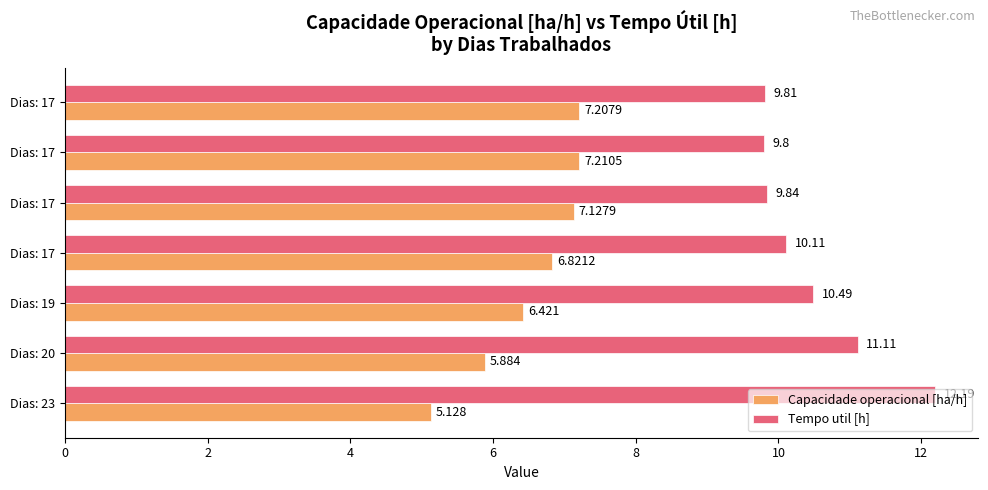

What are all the series names shown in the legend?

Capacidade operacional [ha/h], Tempo util [h]